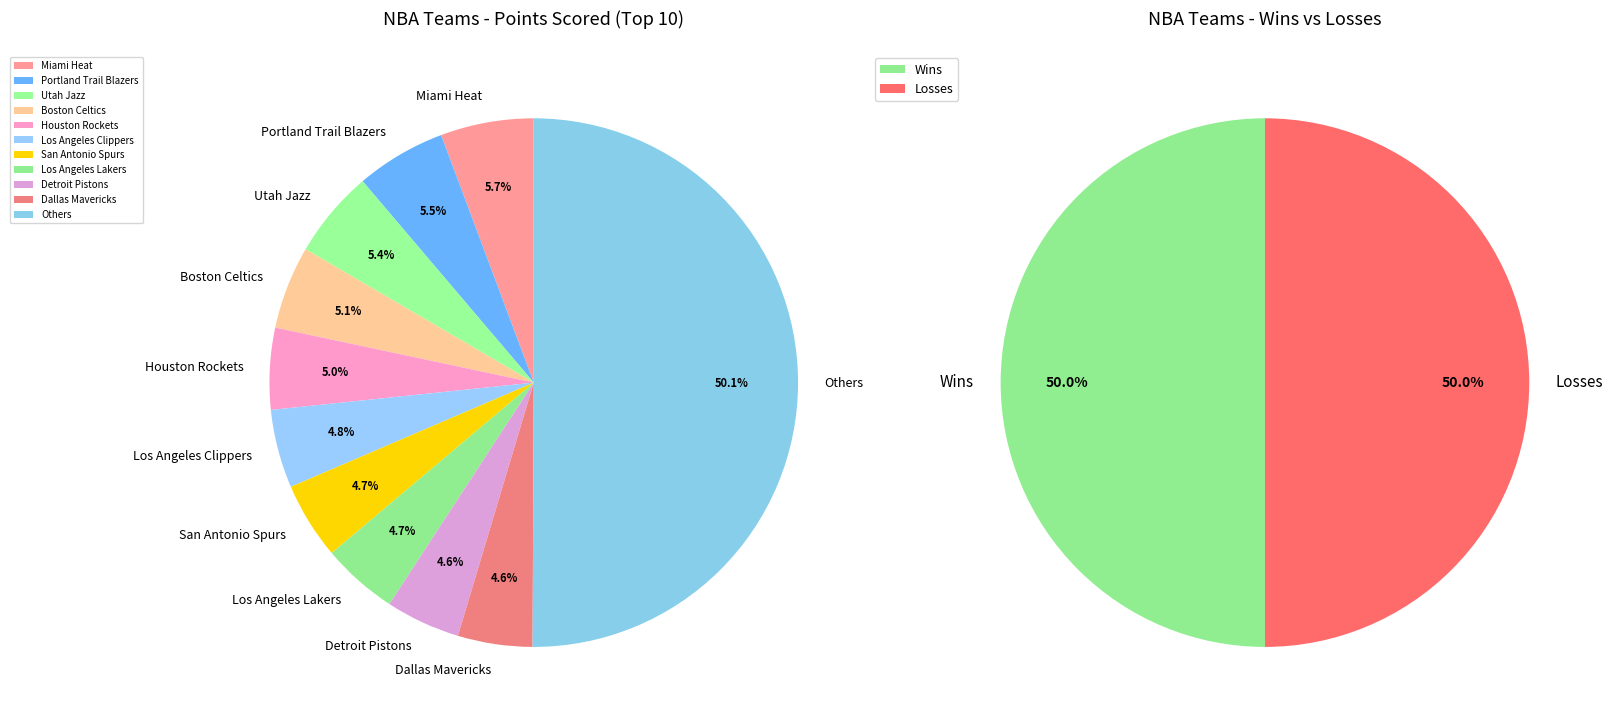

Which slice is the largest?

Miami Heat